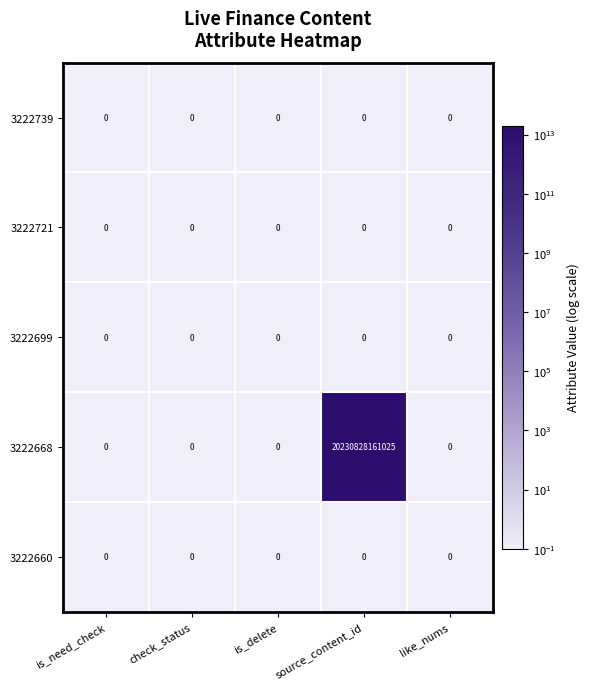

Which label corresponds to the largest value in the chart?

source_content_id